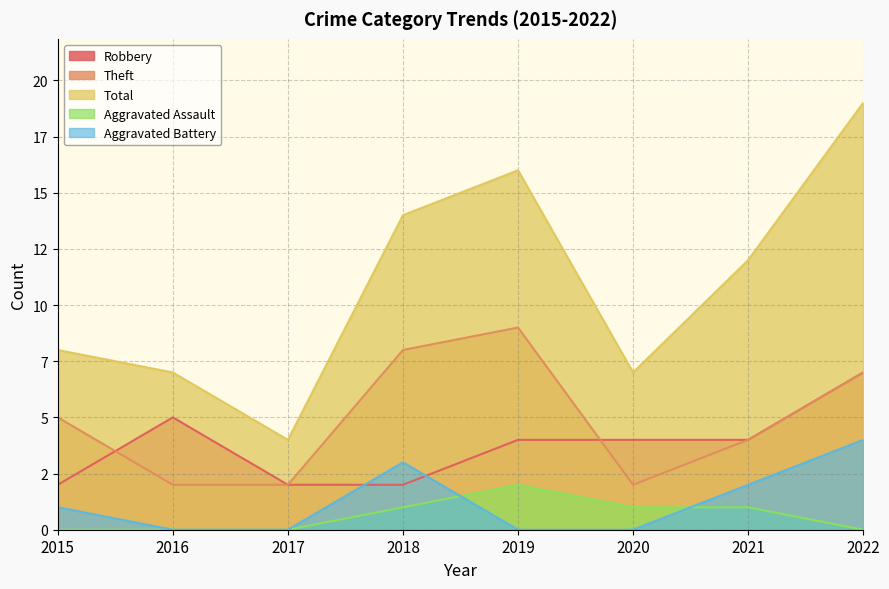

At which label does Aggravated Battery first exceed 1?

2018